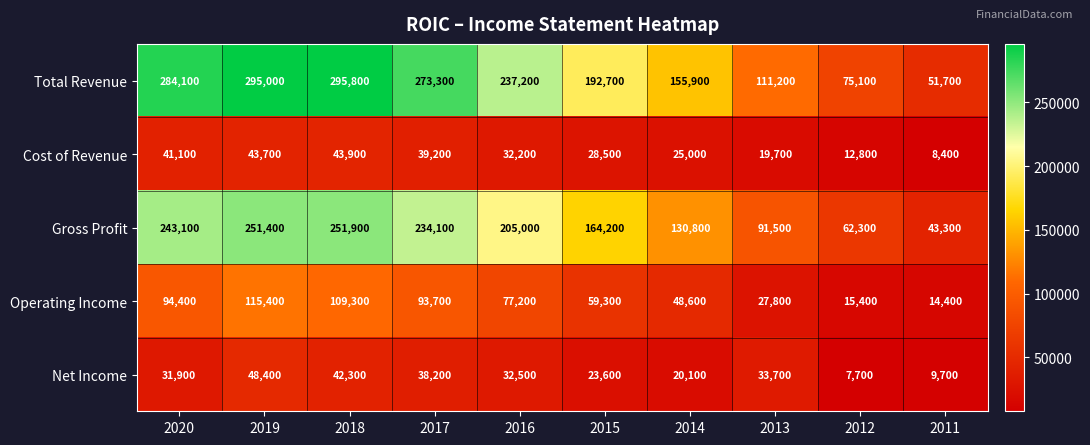

Which label corresponds to the smallest value in the chart?

2012